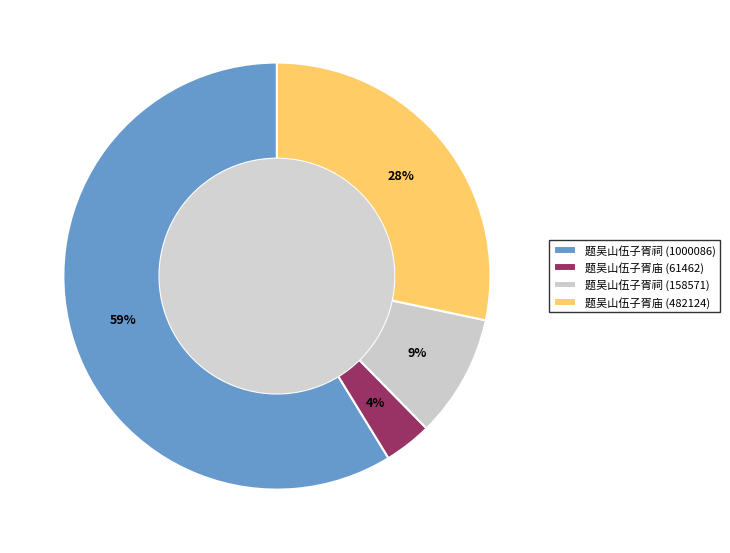

Which has a higher value, 题吴山伍子胥祠 (158571) or 题吴山伍子胥庙 (482124)?

题吴山伍子胥庙 (482124)